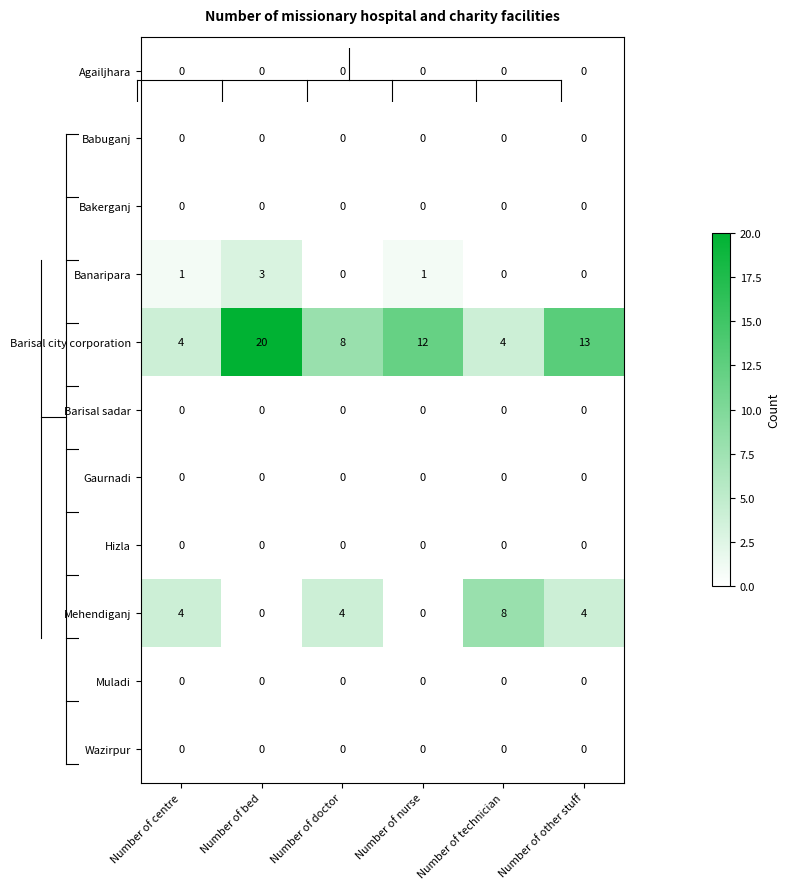

True or false: Gaurnadi has a value of 0 at Number of doctor.

True